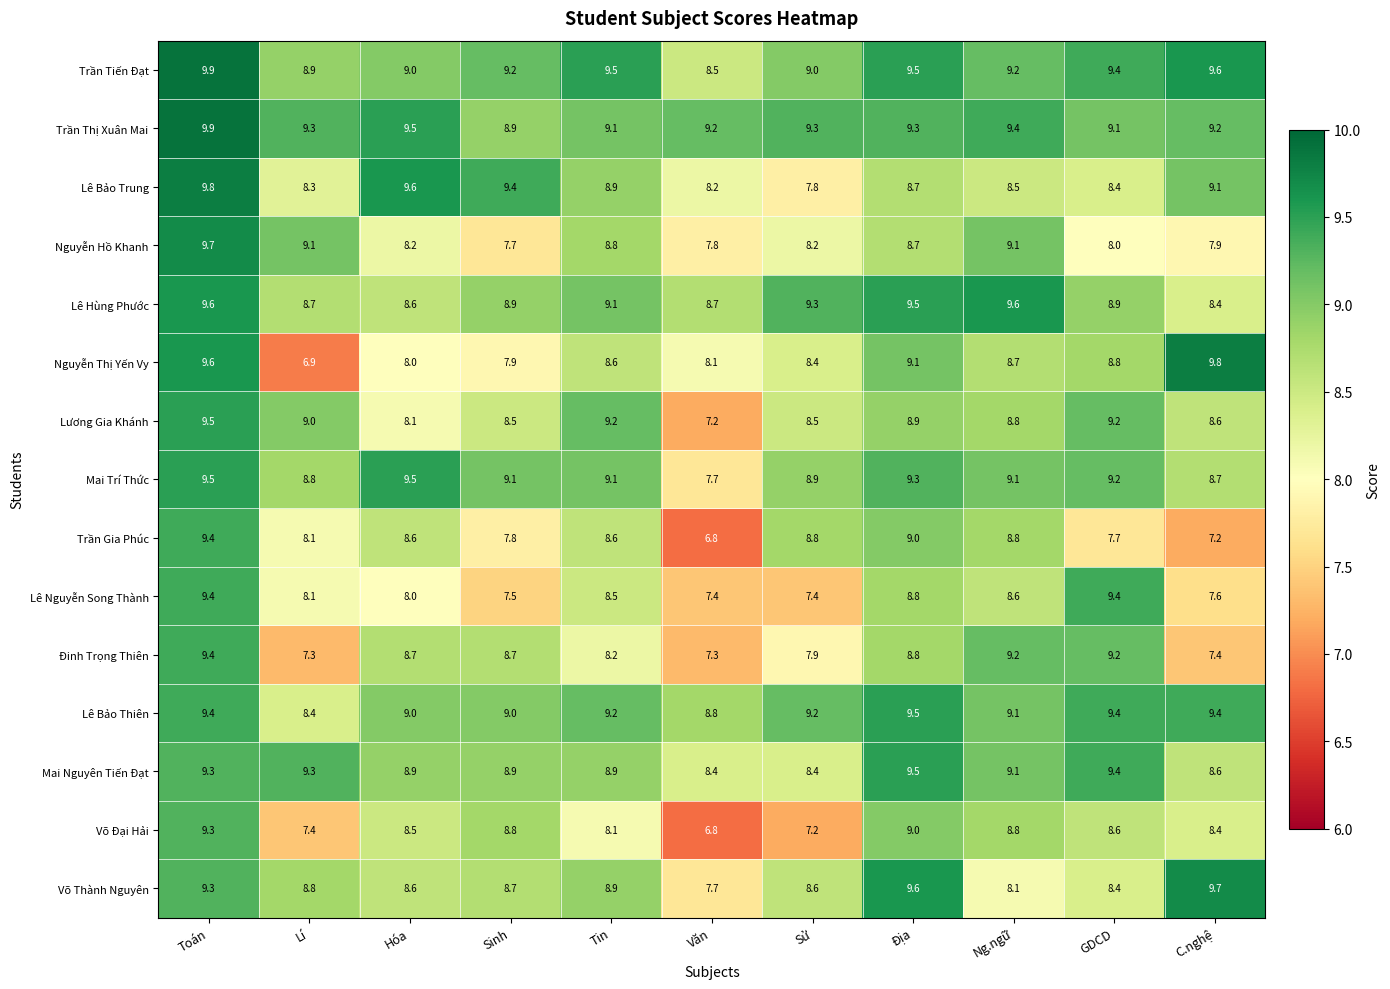

What is the spread (max minus min) of values at C.nghệ?

2.6